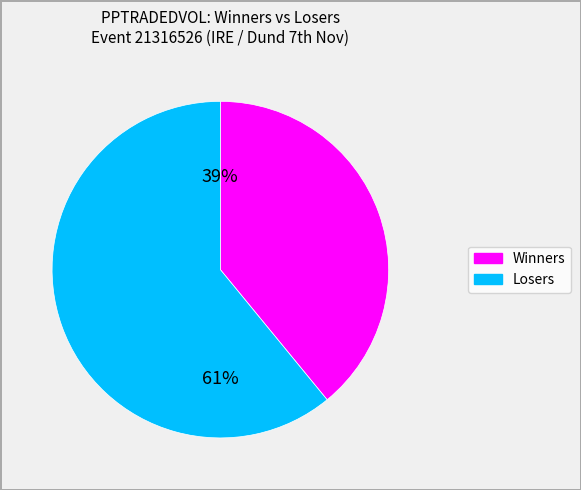

To the nearest percent, what is the average slice percentage?

50%